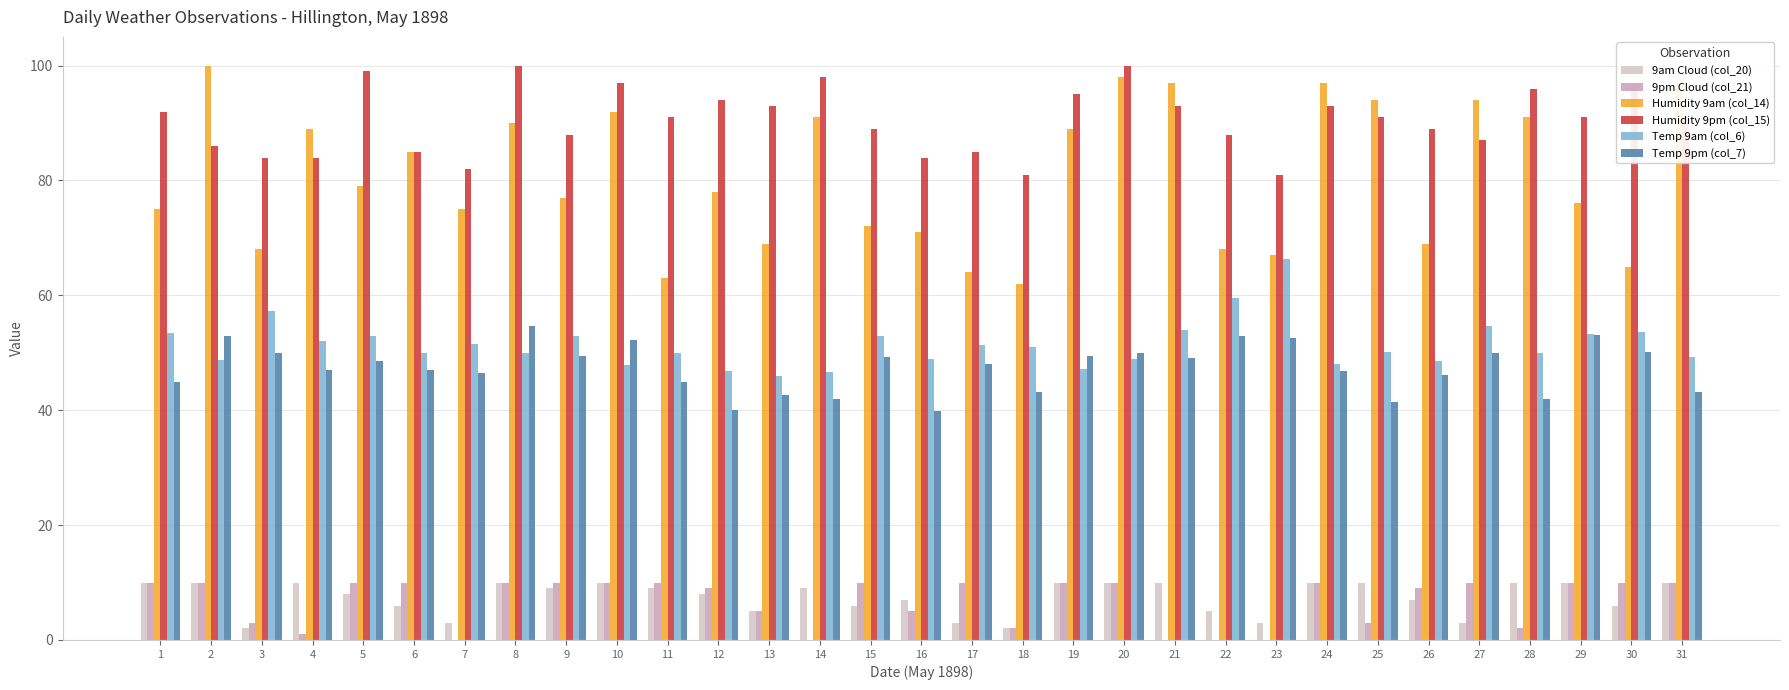

How many groups of bars are there?

31